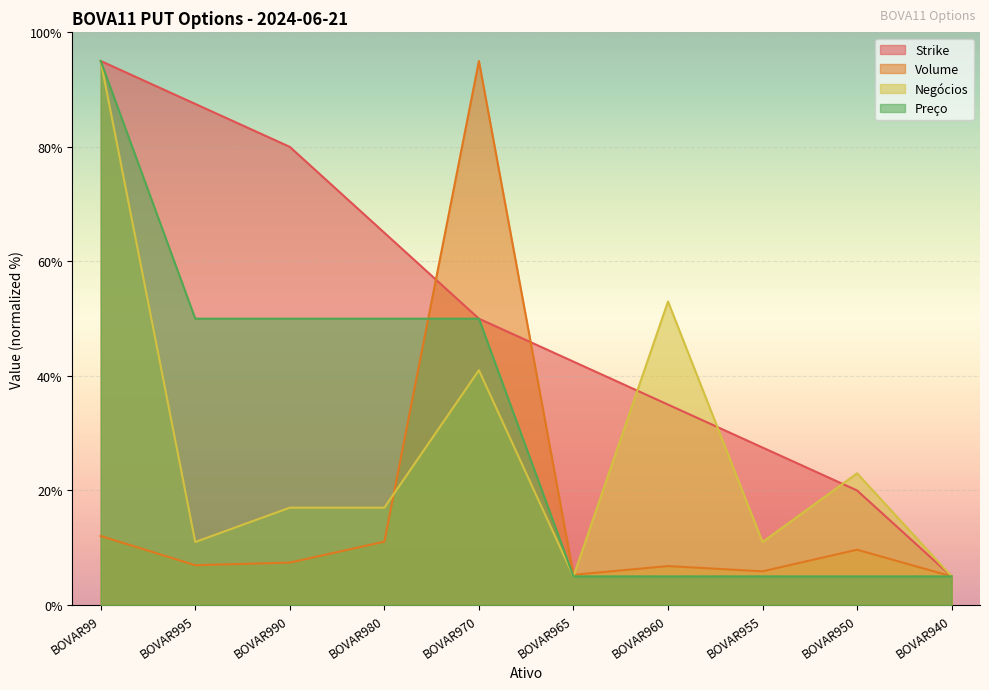

The Strike series shows 87.5 at BOVAR995. True or false?

True